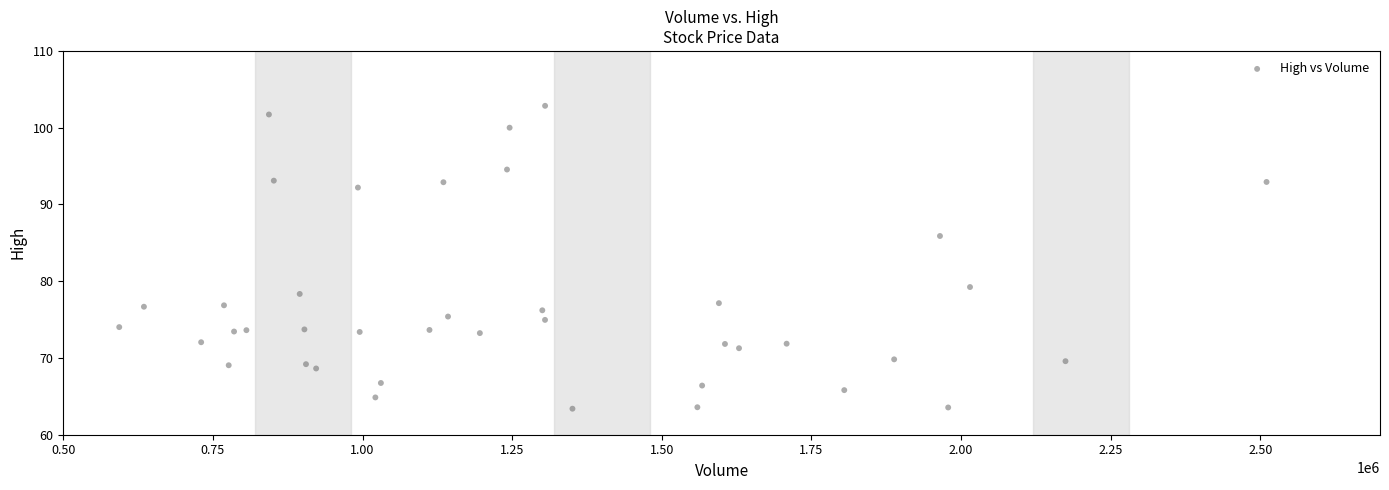

What Y value in the scatter plot is closest to 83?

85.9